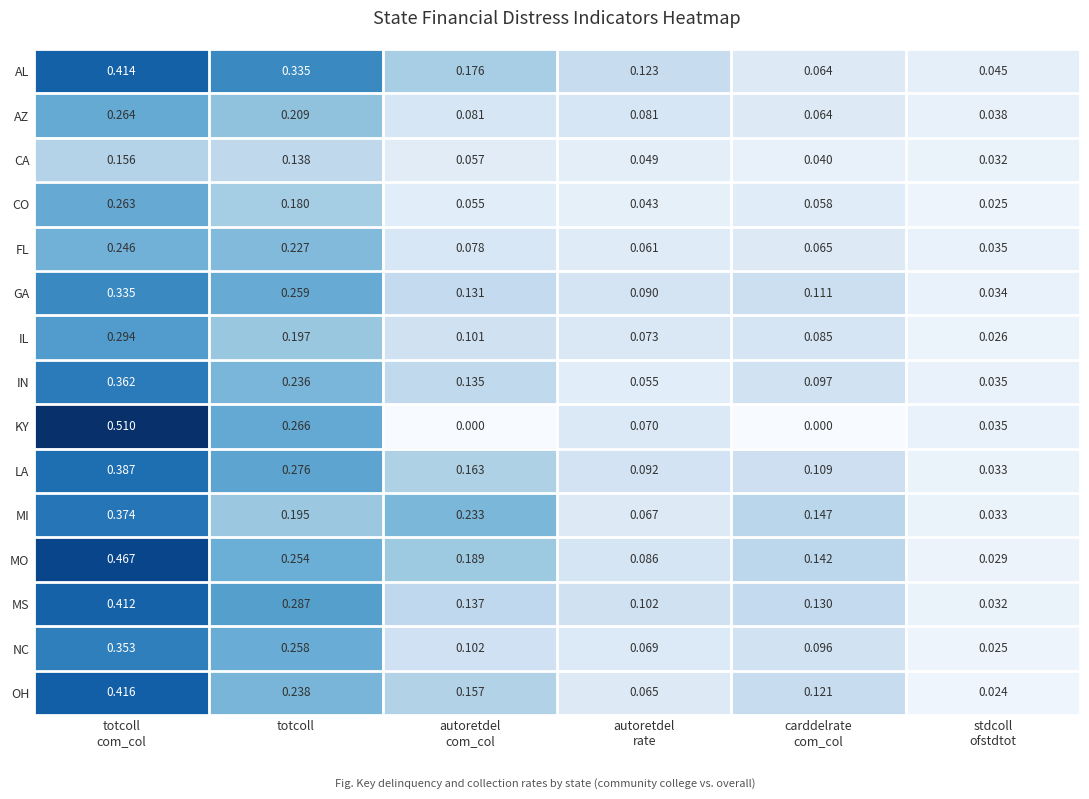

At how many categories does at least one series exceed 0?

6